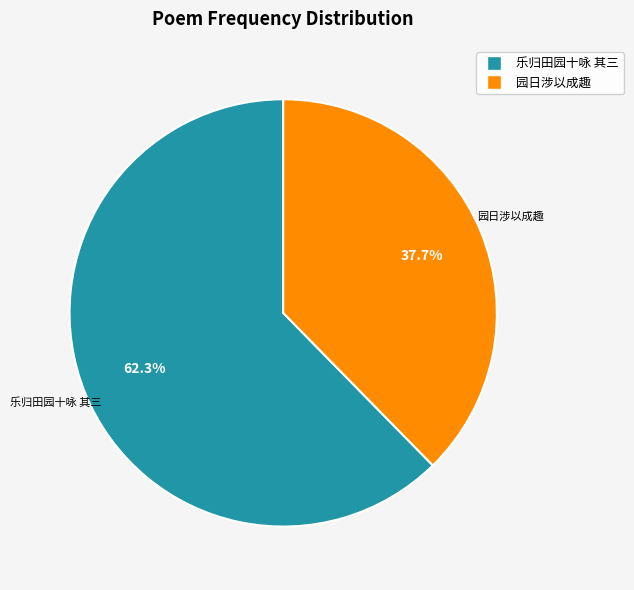

What portion of the pie excludes 乐归田园十咏 其三?

37.7%